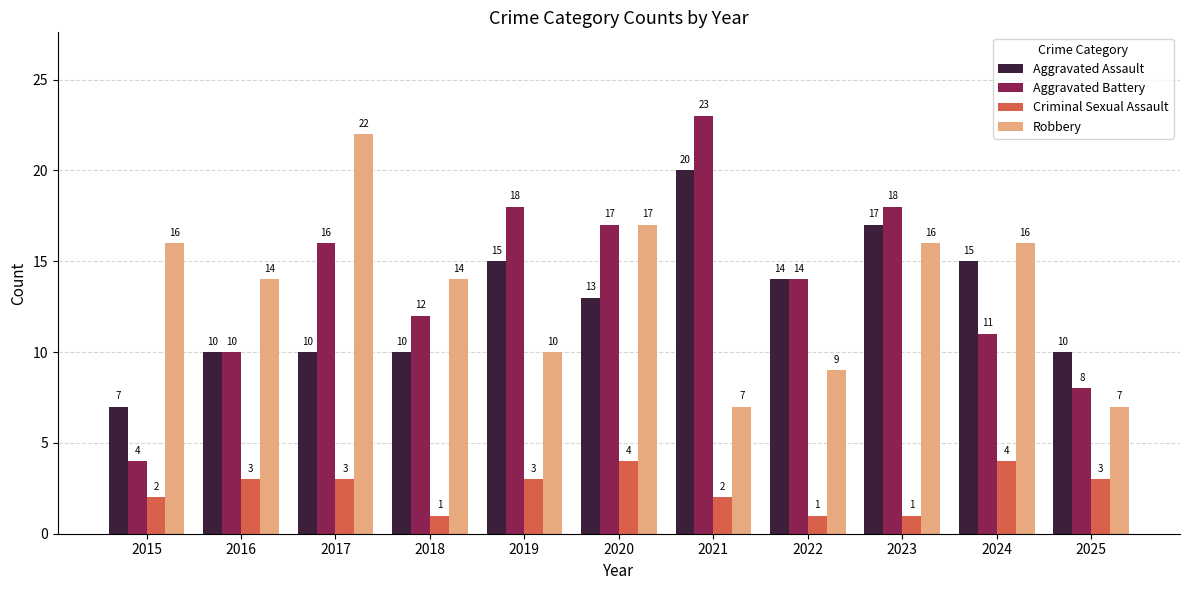

Reading left to right, extract all data points from this chart.

Aggravated Assault: 2015=7	2016=10	2017=10	2018=10	2019=15	2020=13	2021=20	2022=14	2023=17	2024=15	2025=10
Aggravated Battery: 2015=4	2016=10	2017=16	2018=12	2019=18	2020=17	2021=23	2022=14	2023=18	2024=11	2025=8
Criminal Sexual Assault: 2015=2	2016=3	2017=3	2018=1	2019=3	2020=4	2021=2	2022=1	2023=1	2024=4	2025=3
Robbery: 2015=16	2016=14	2017=22	2018=14	2019=10	2020=17	2021=7	2022=9	2023=16	2024=16	2025=7